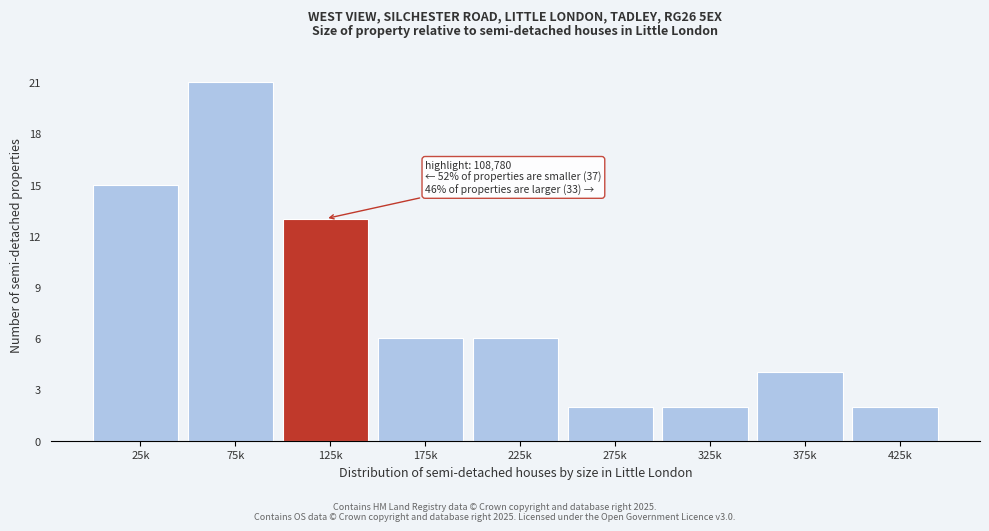

Reading left to right, list all the values displayed in this chart.

15	21	13	6	6	2	2	4	2